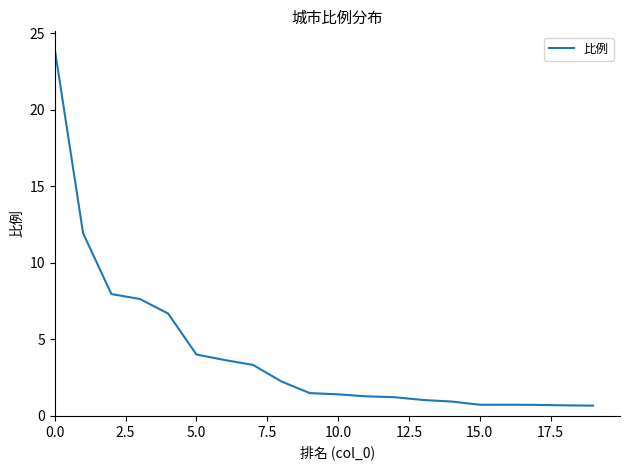

What is the smallest value displayed?

0.7